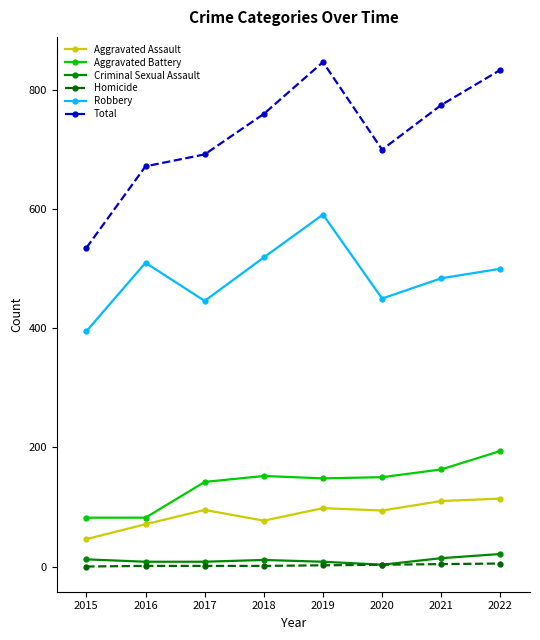

True or false: Criminal Sexual Assault and Total intersect in this chart.

False